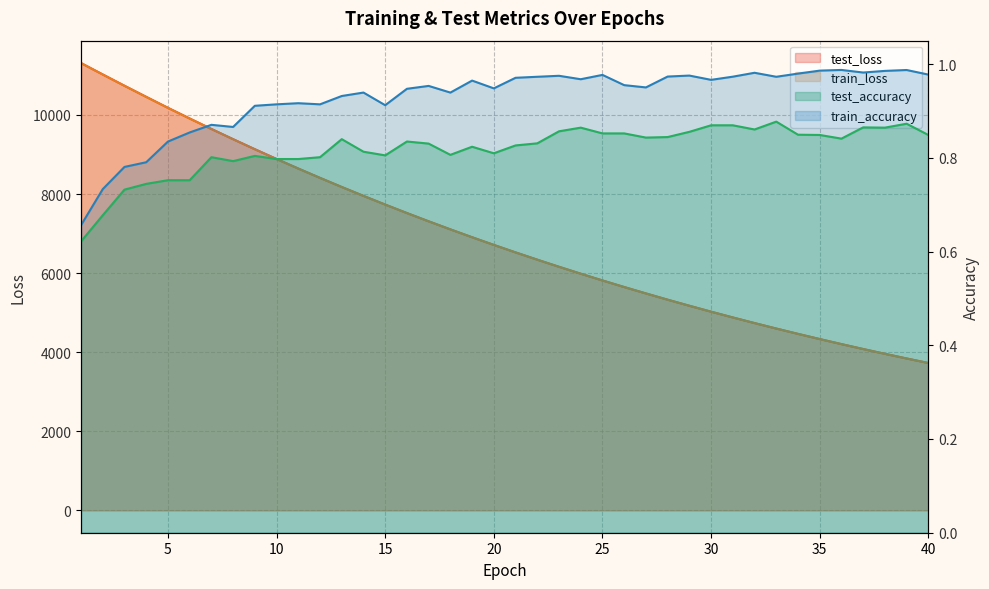

What is the sum of the train_accuracy values at 29 and 39?

2.0